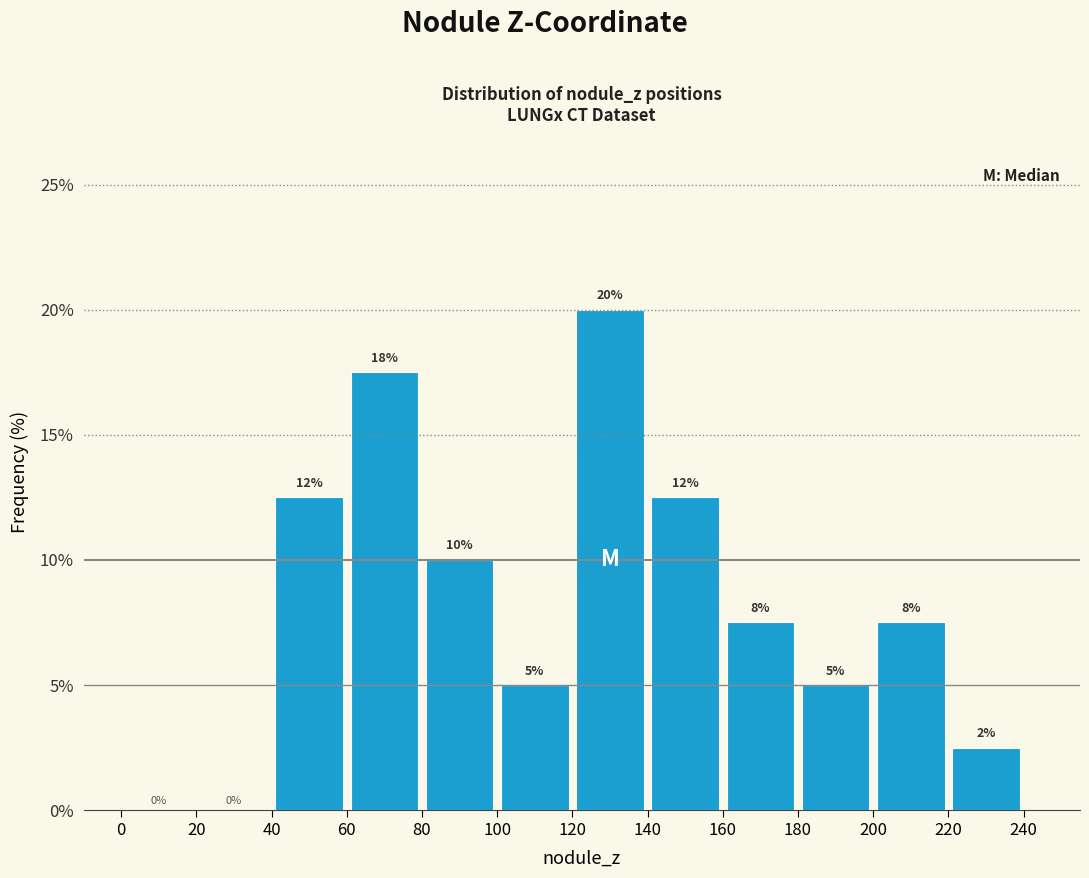

Which range on the x-axis has the tallest bar?

120 to 140